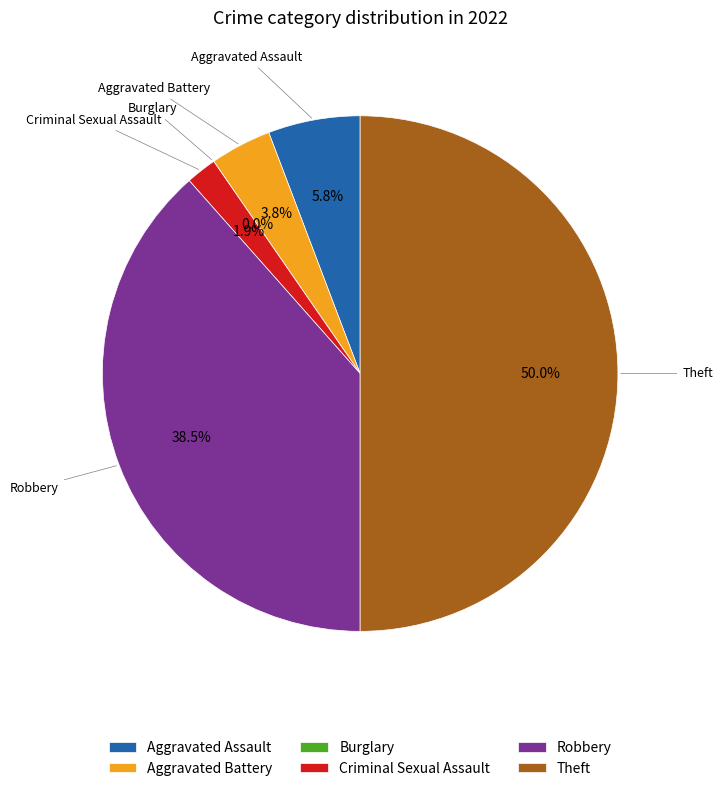

Which has a higher value, Robbery or Aggravated Assault?

Robbery